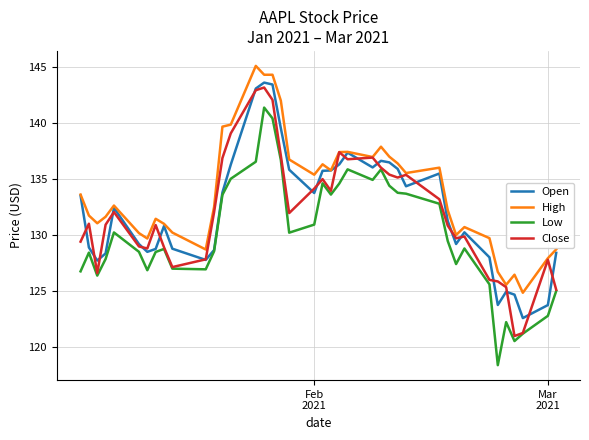

Which series has the largest total across all categories?

High